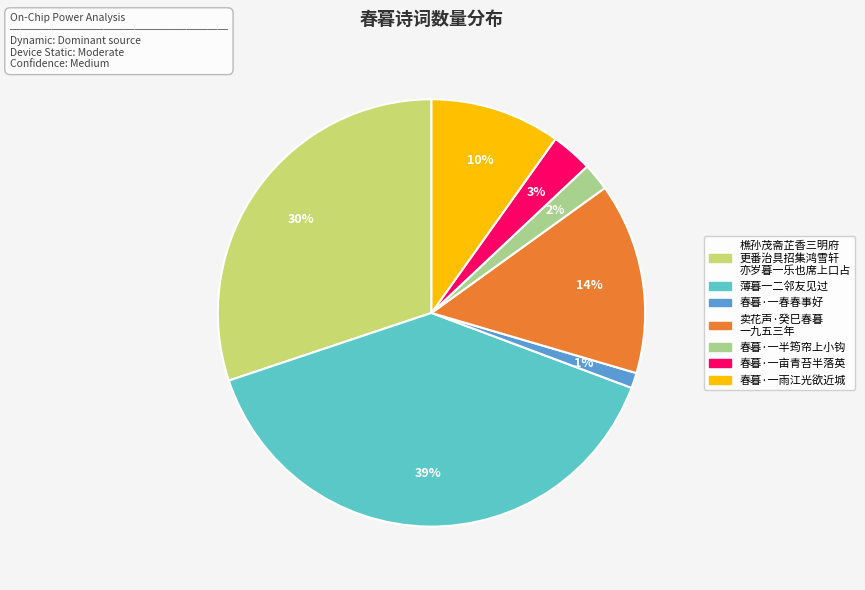

Is there a majority slice in this chart?

No